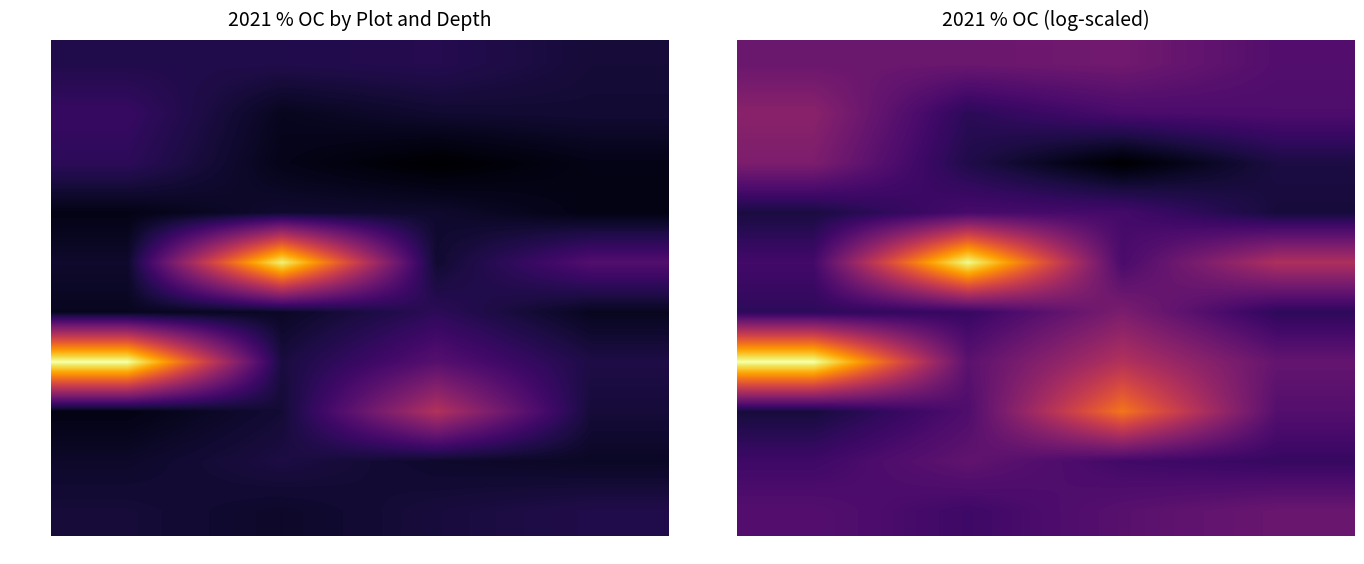

What is the spread (max minus min) of values at 20-30?

0.7